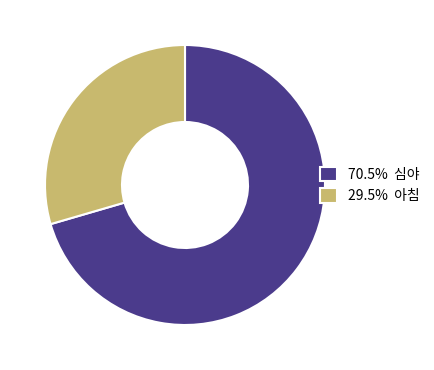

Does 70.5% 심야 represent more than half of the total?

Yes